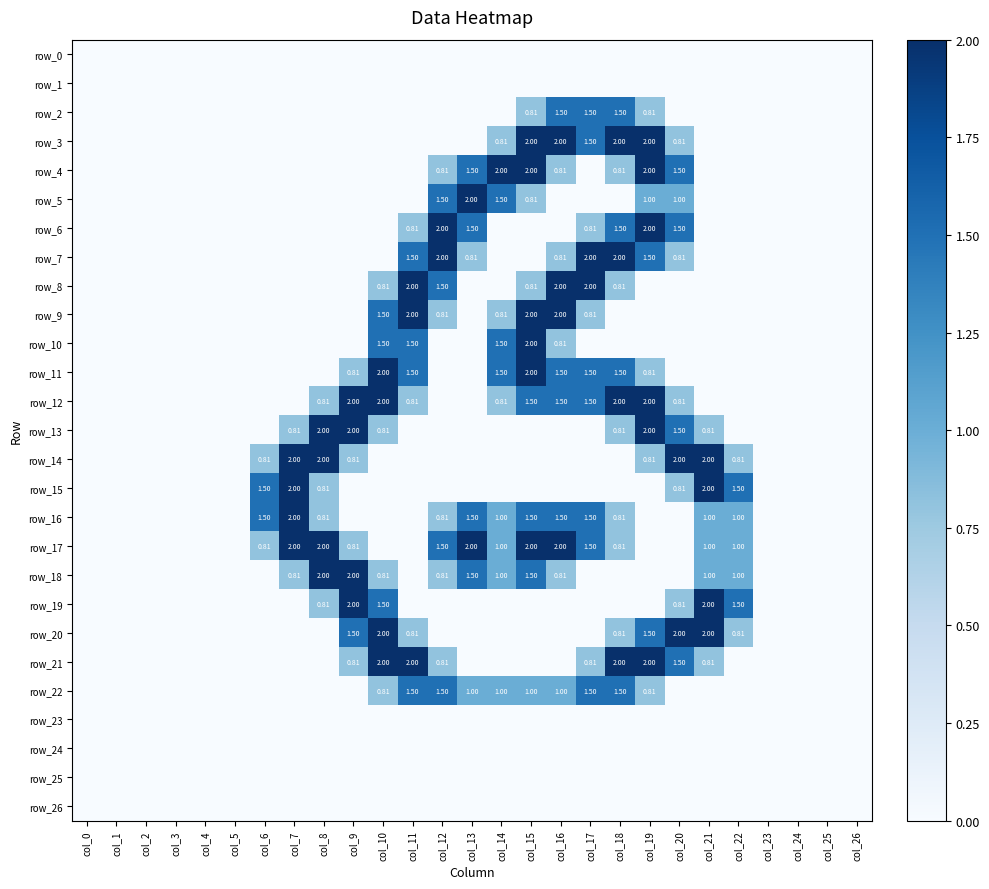

The row_5 series shows 0.0 at col_10. True or false?

True